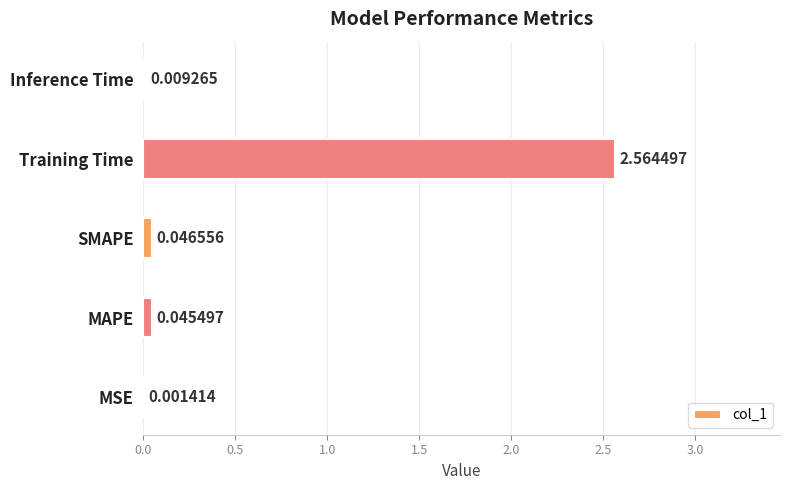

What is the change in value from Training Time to Inference Time?

-2.6